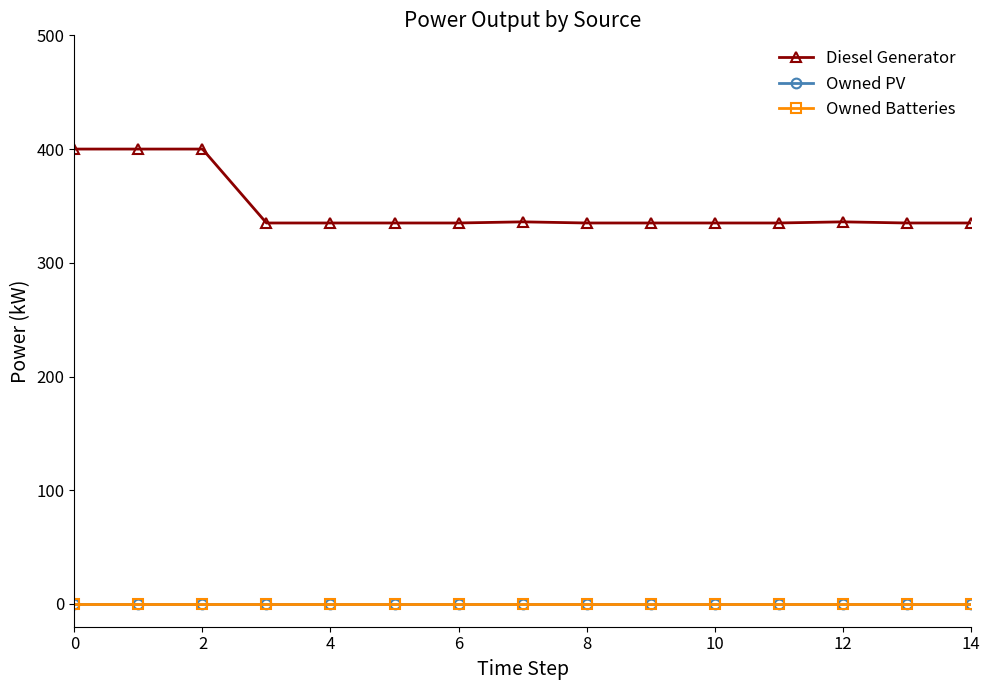

Reading left to right, list all the values displayed in this chart.

Diesel Generator: 400.0	400.0	400.0	335.0	335.0	335.0	335.0	336.0	335.0	335.0	335.0	335.0	336.0	335.0	335.0
Owned PV: 0.0	0.0	0.0	0.0	0.0	0.0	0.0	0.0	0.0	0.0	0.0	0.0	0.0	0.0	0.0
Owned Batteries: 0.0	0.0	0.0	0.0	0.0	0.0	0.0	0.0	0.0	0.0	0.0	0.0	0.0	0.0	0.0